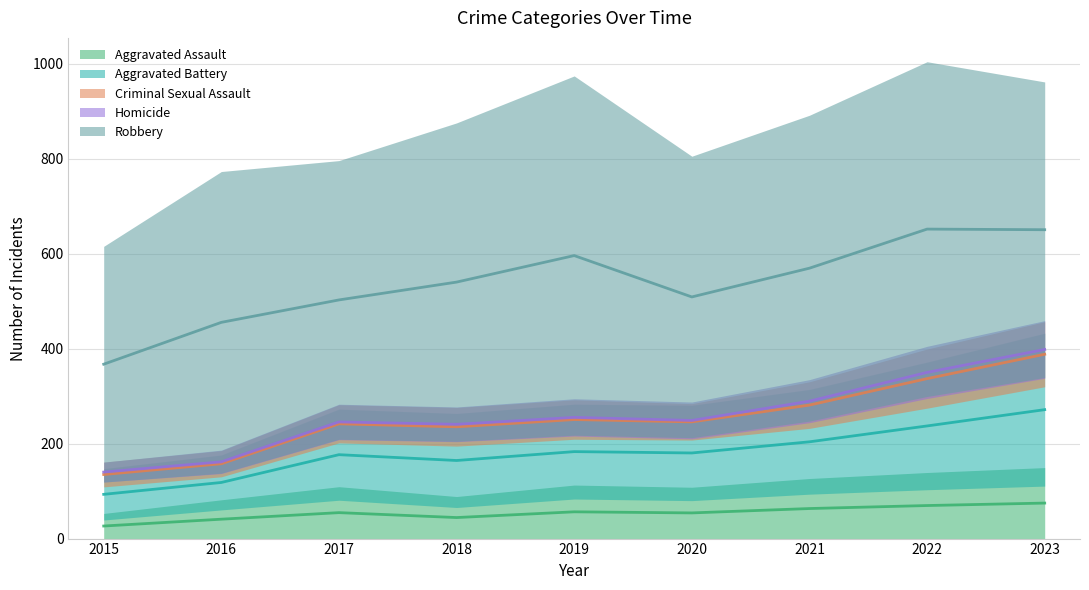

What is the difference between the highest and lowest values at 2023?

435